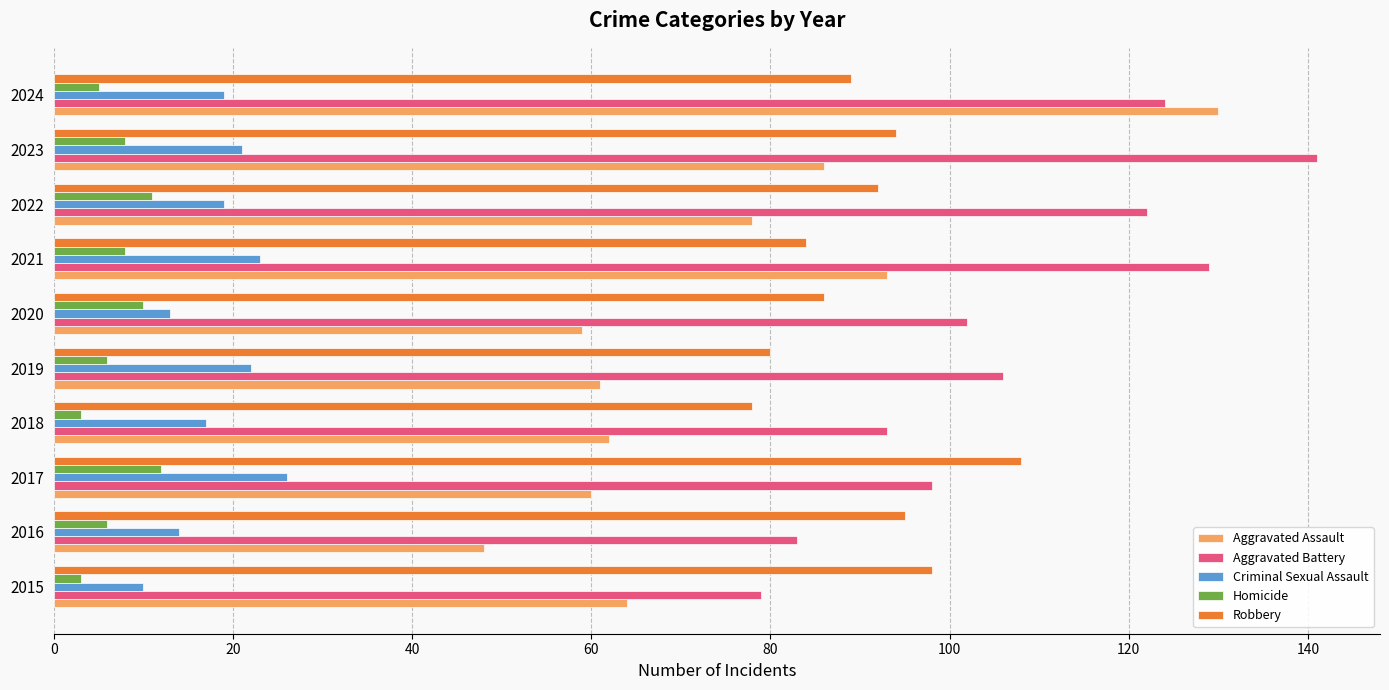

What is the sum of all Aggravated Battery values?

1077